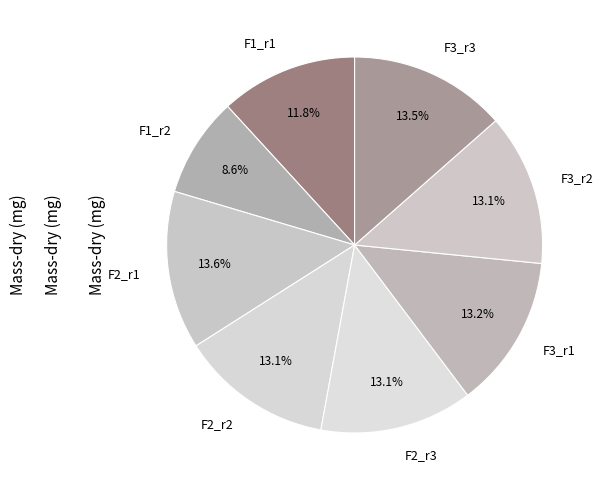

Which slice is the smallest?

F1_r2